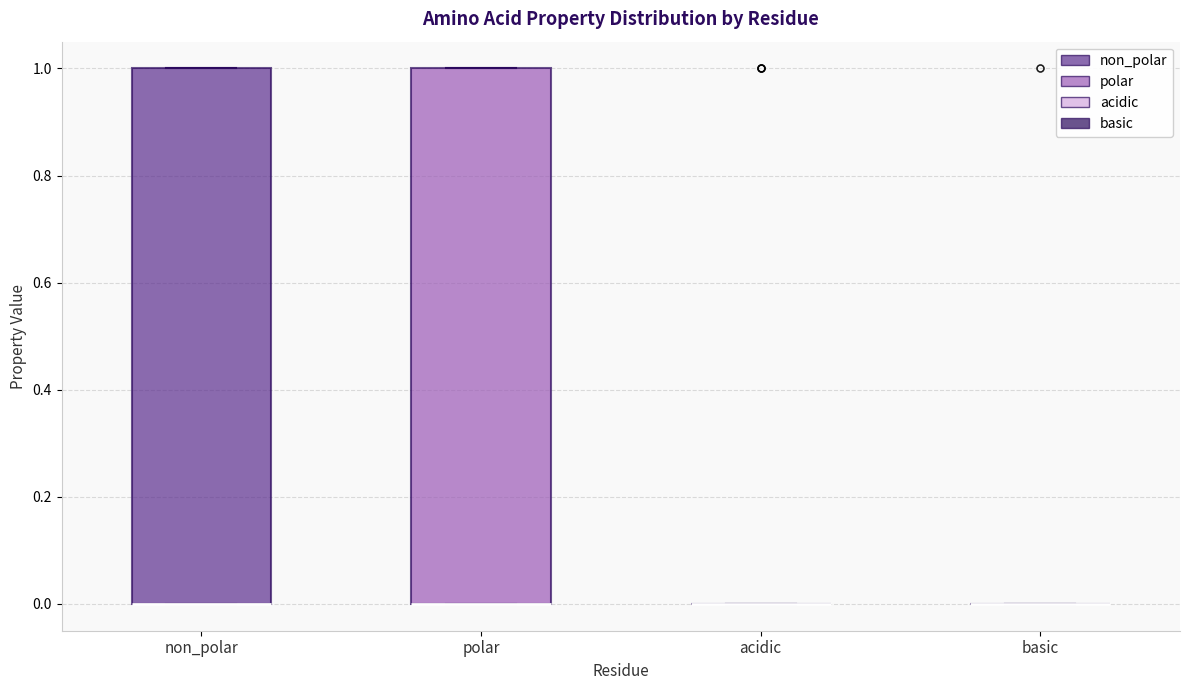

Reading left to right, read every box against the y-axis: the position of its median line, the range the box covers, and the ends of its whiskers. The values are not printed on the chart, so give them approximately, as read against the axis.

non_polar: median 0 (drawn on the box's lower edge), box 0 to 1, whiskers 0 to 1
polar: median 0 (drawn on the box's lower edge), box 0 to 1, whiskers 0 to 1
acidic: box collapsed to a line at 0, whiskers 0 to 0
basic: box collapsed to a line at 0, whiskers 0 to 0